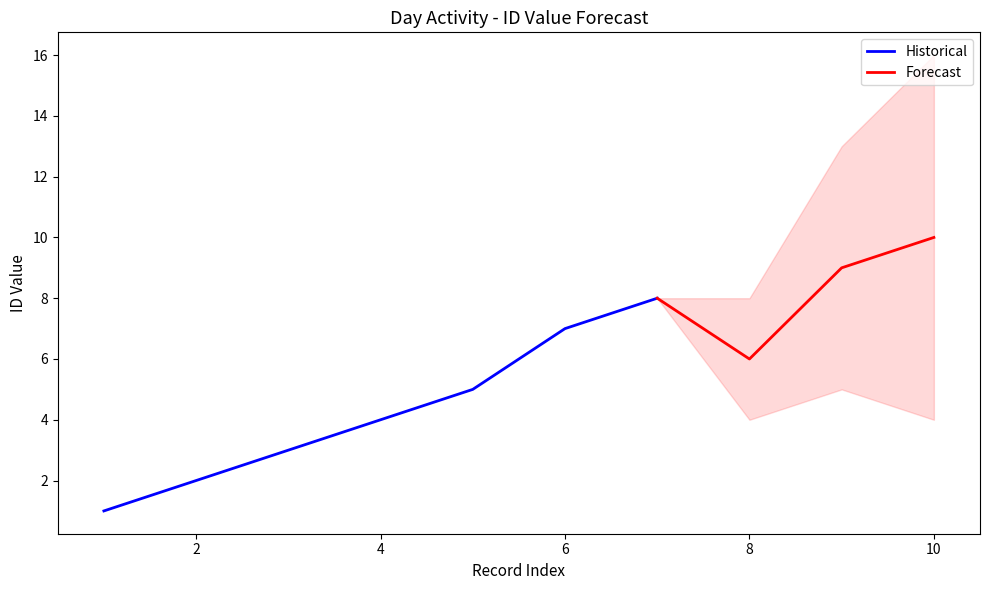

True or false: Historical has a value of 7 at 4.

False